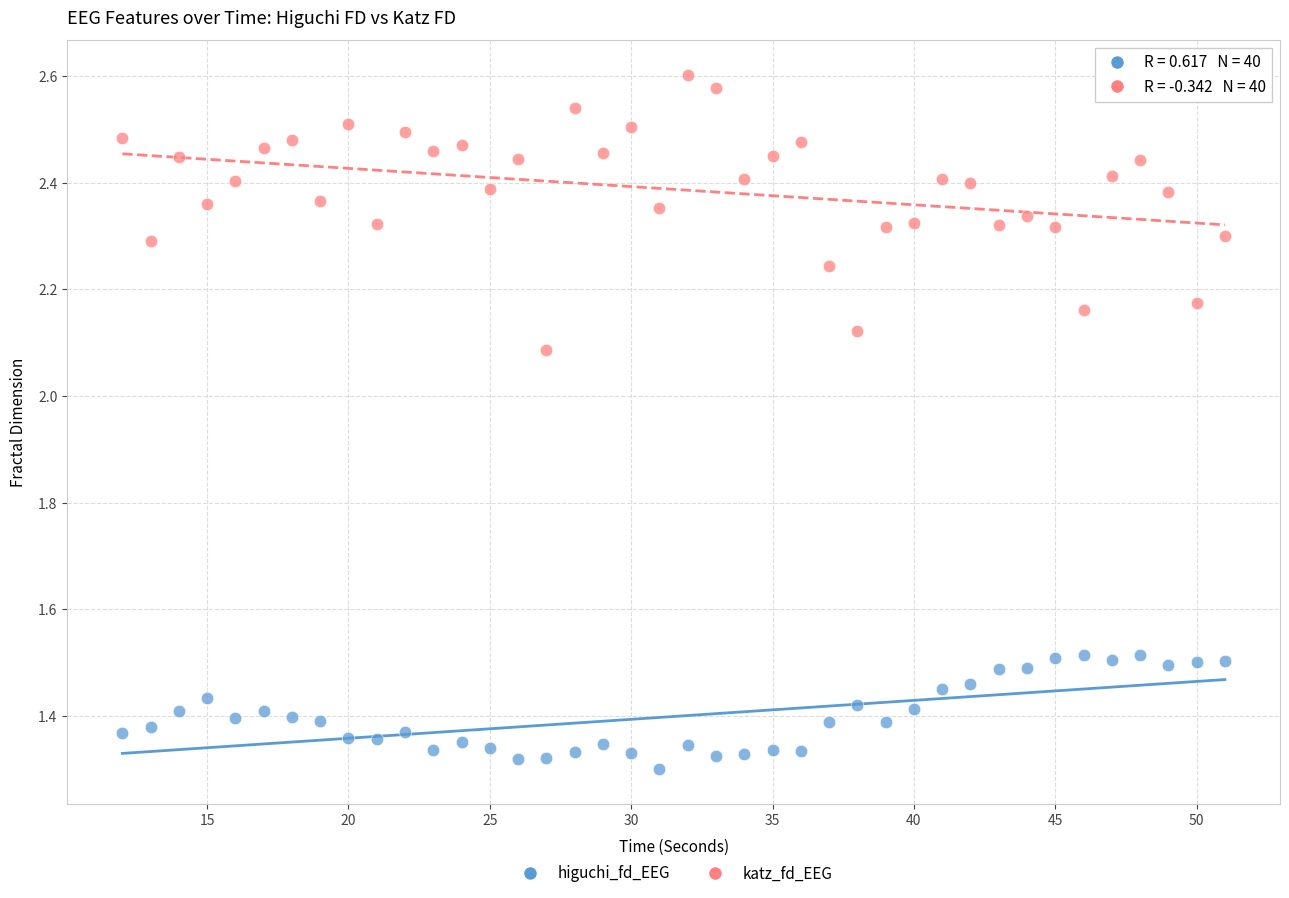

Which series contains the lowest Y value?

higuchi_fd_EEG